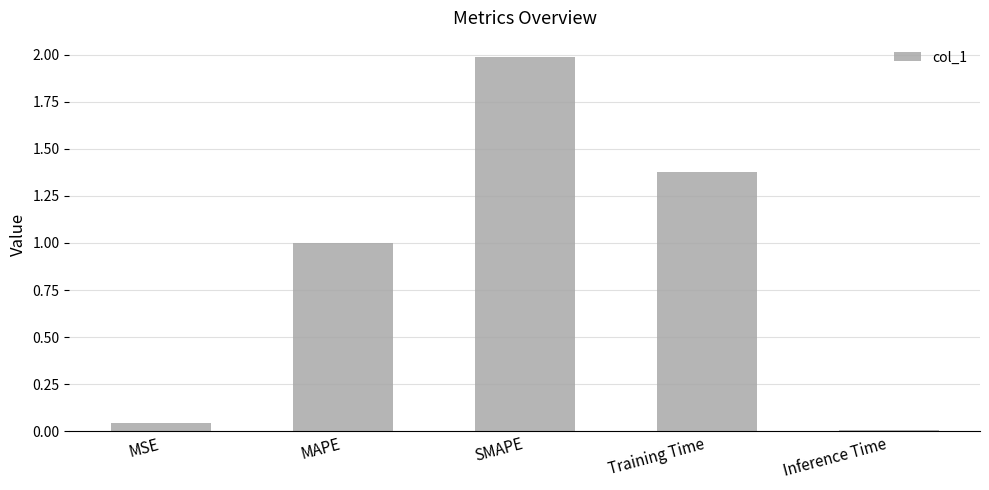

What is the greatest value displayed?

2.0